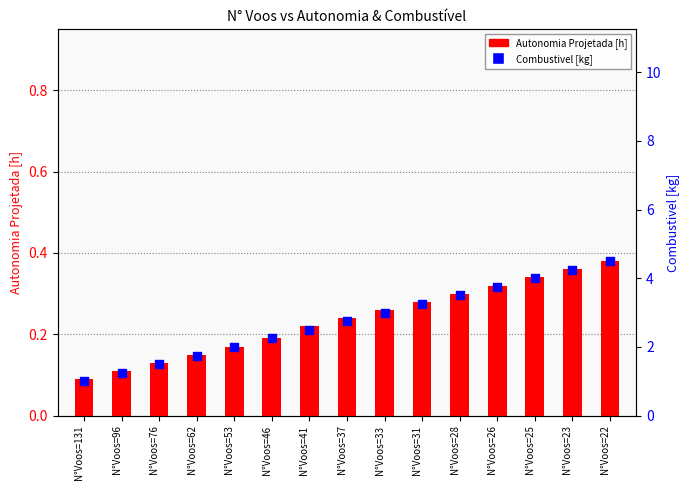

What are all the series names shown in the legend?

Autonomia Projetada [h], Combustivel [kg]